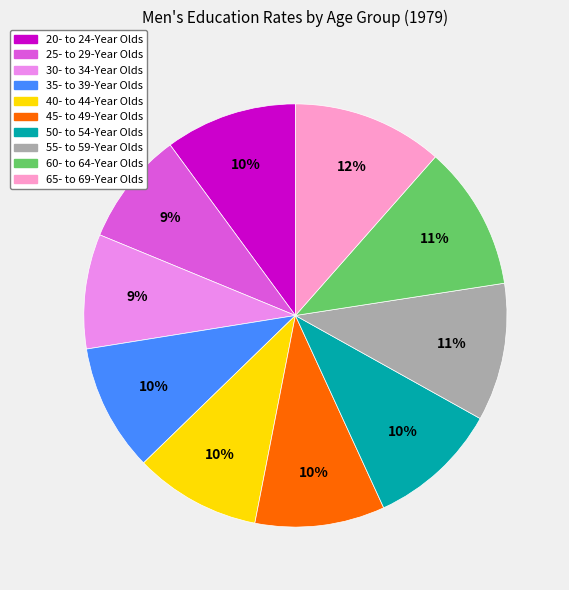

Is 55- to 59-Year Olds the majority of the pie?

No